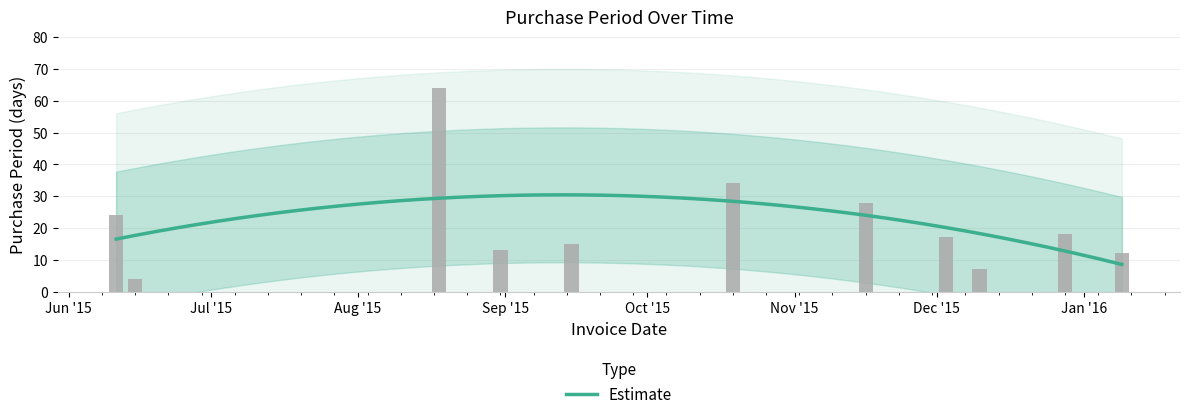

Where is the data nearest to the value 34?

2015-10-19